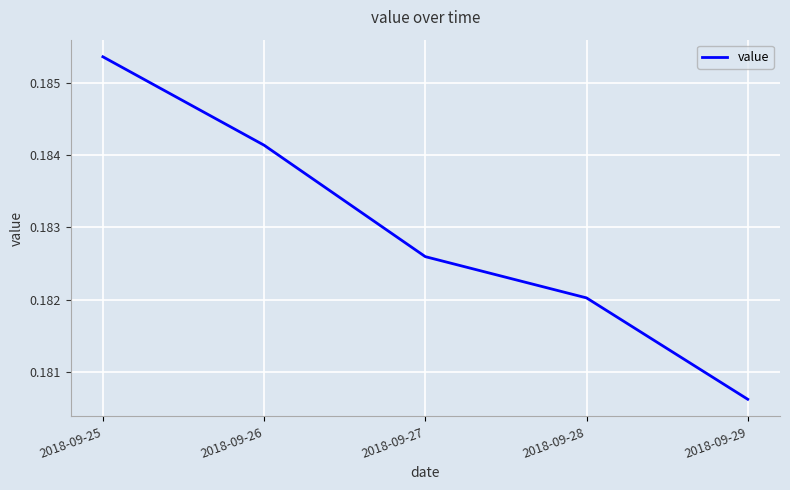

What is the sum of all values?

0.9